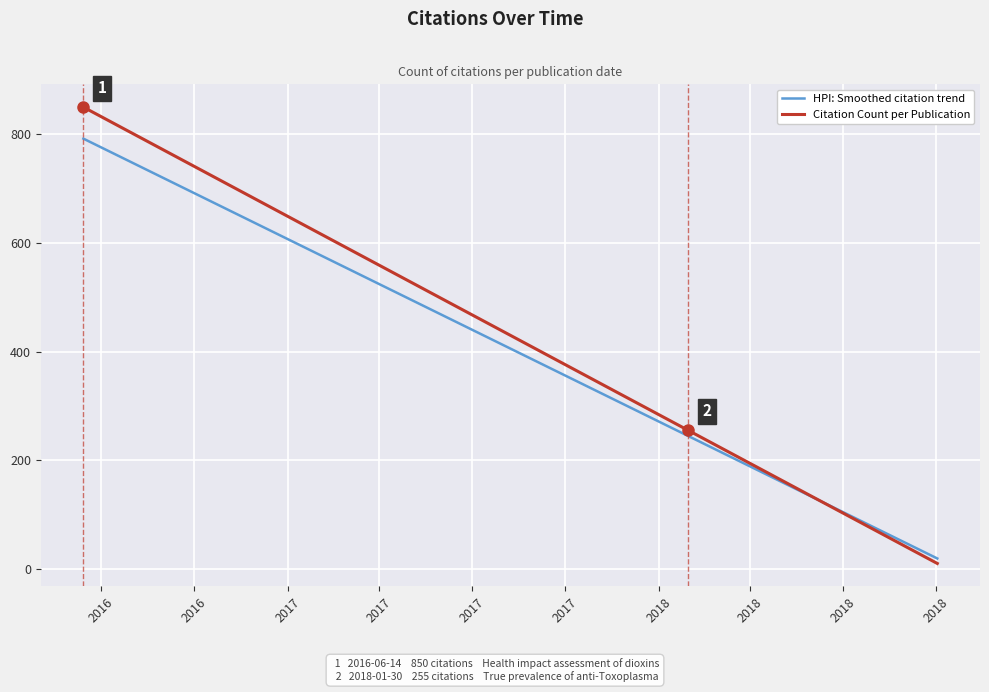

What is the sum of the HPI: Smoothed citation trend values at 2017 and 2018?

180.1